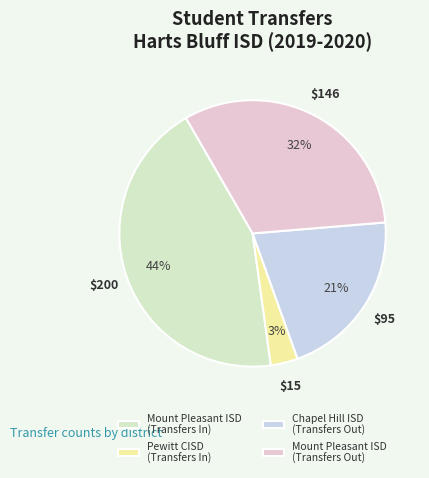

Rank the categories by value from highest to lowest.

Mount Pleasant ISD (Transfers In), Mount Pleasant ISD (Transfers Out), Chapel Hill ISD (Transfers Out), Pewitt CISD (Transfers In)